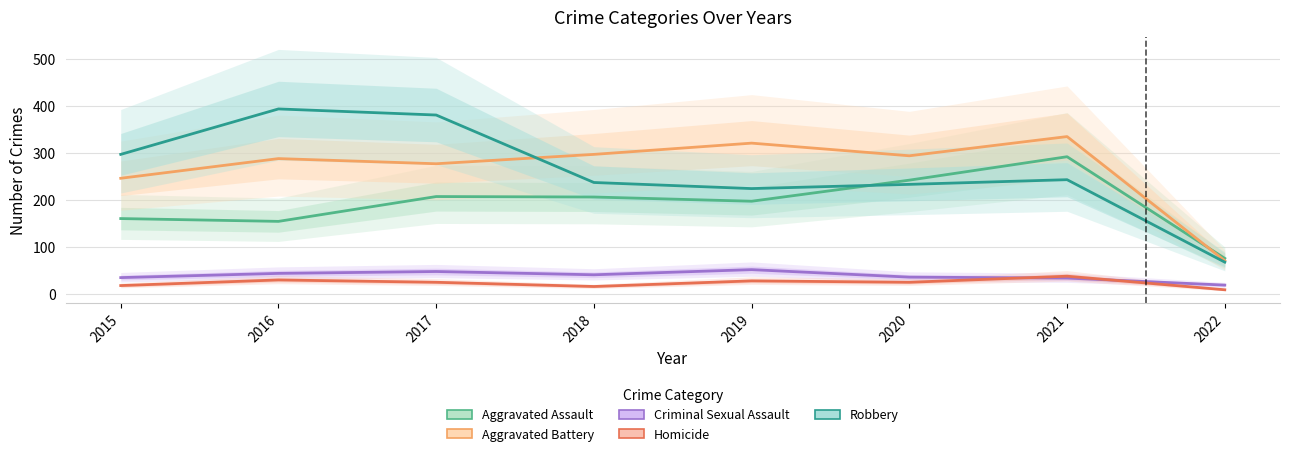

How many values in the Aggravated Battery series are below 294?

4